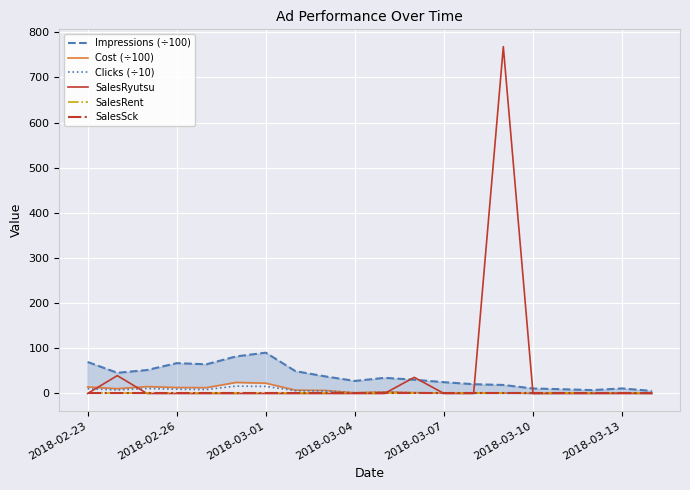

Which series changed the most between 2018-03-01 and 15?

Impressions (÷100)